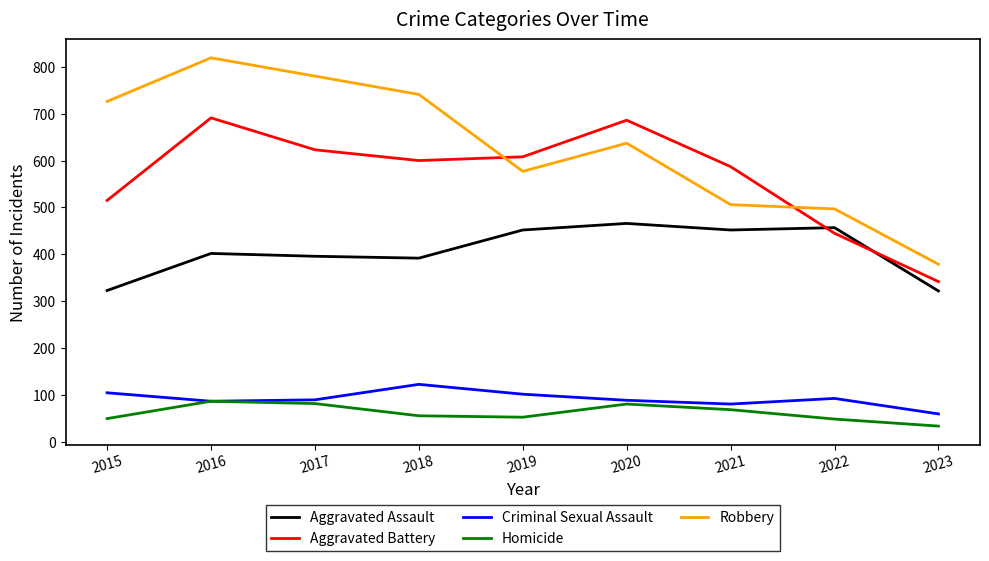

True or false: Aggravated Assault and Robbery intersect in this chart.

False